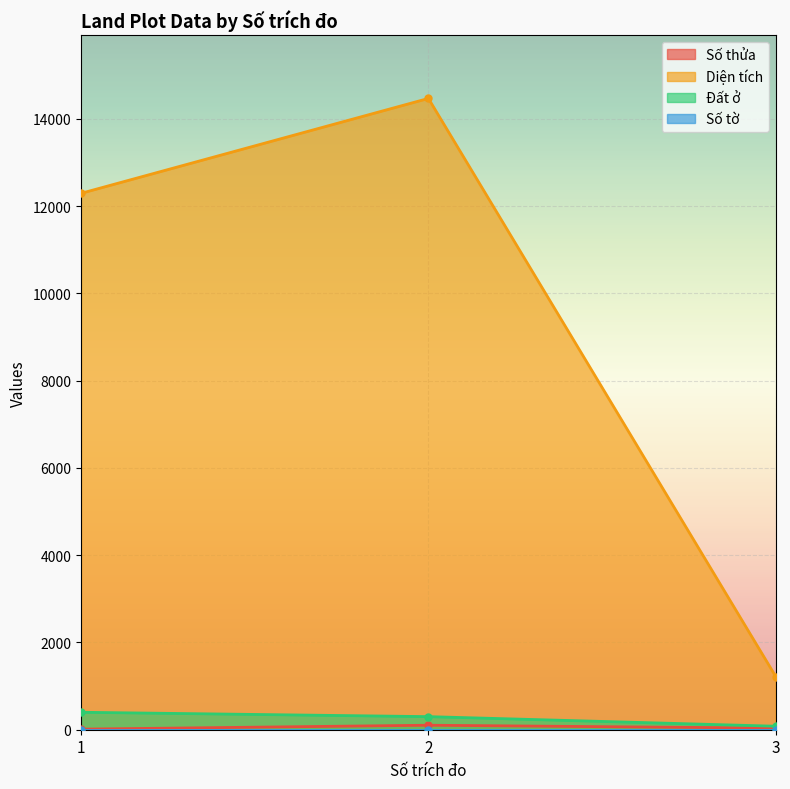

What is the highest value of the Đất ở series?

400.0